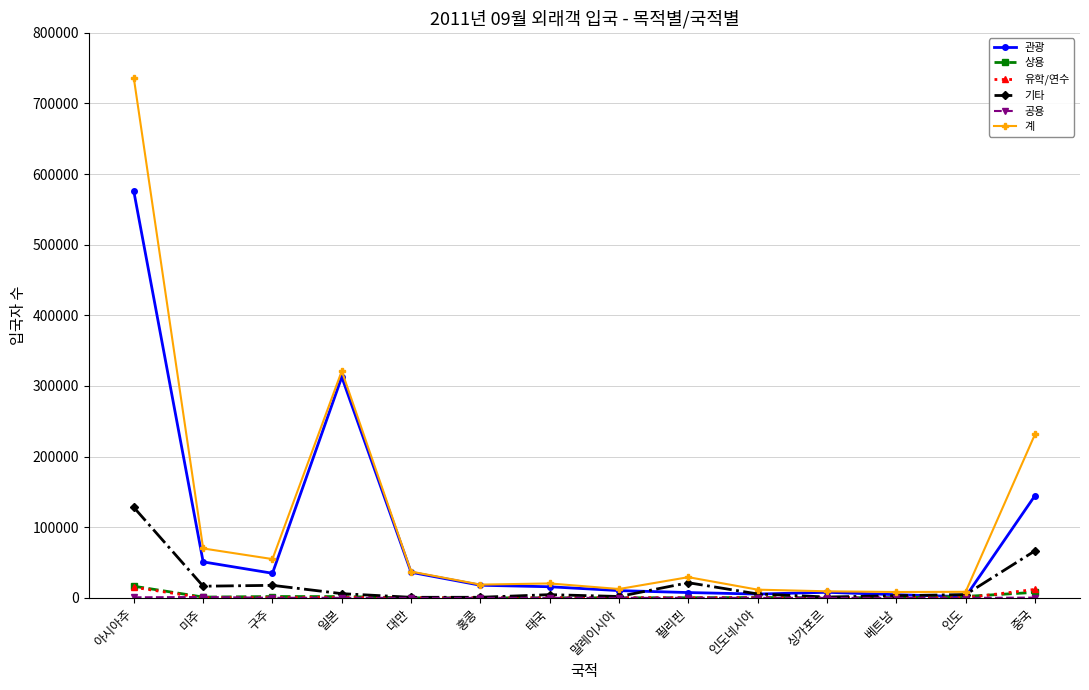

The value of 관광 at 일본 is 471250. True or false?

False